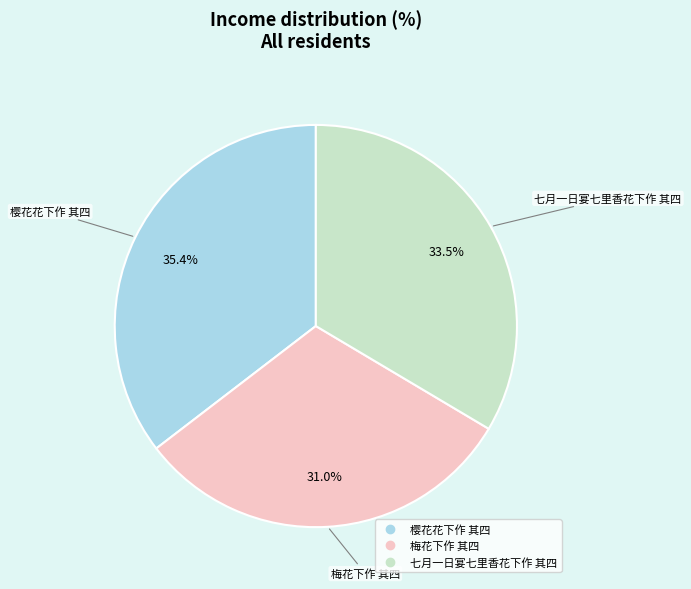

To the nearest percent, what is the difference between the 梅花下作 其四 and 樱花花下作 其四 slice percentages?

4%